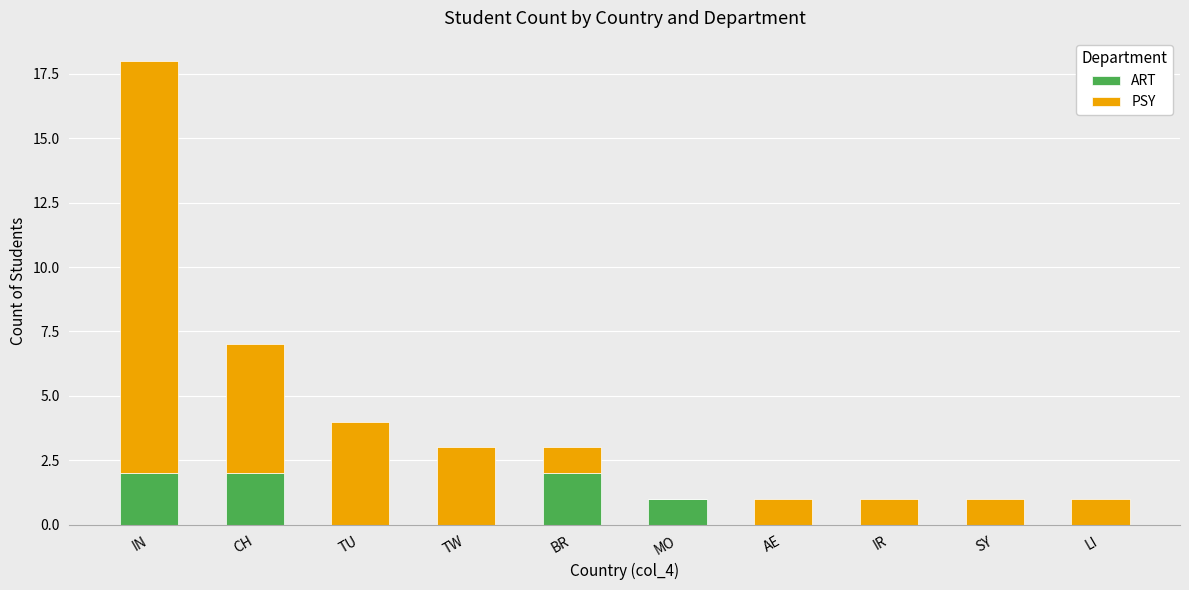

The ART series shows 1 at SY. True or false?

False